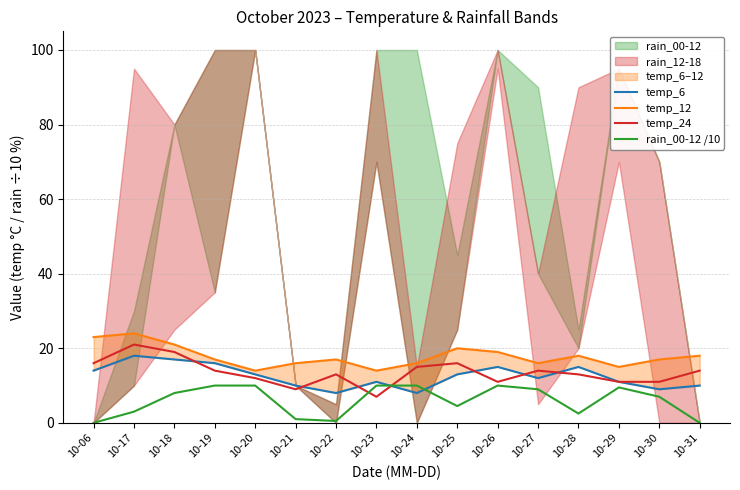

How many values in the temp_6 series exceed 13?

6